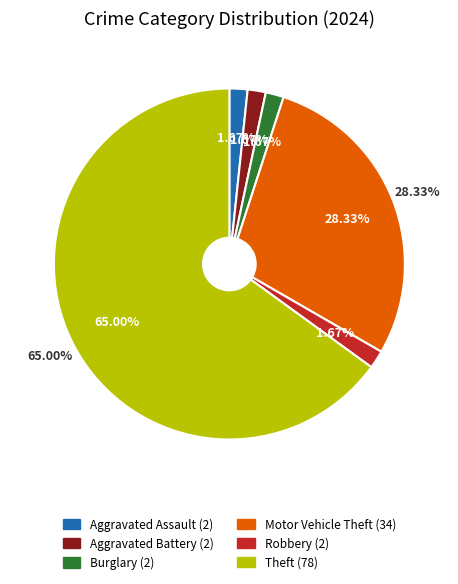

Rank the categories by value from highest to lowest.

Theft, Motor Vehicle Theft, Aggravated Assault, Aggravated Battery, Burglary, Robbery